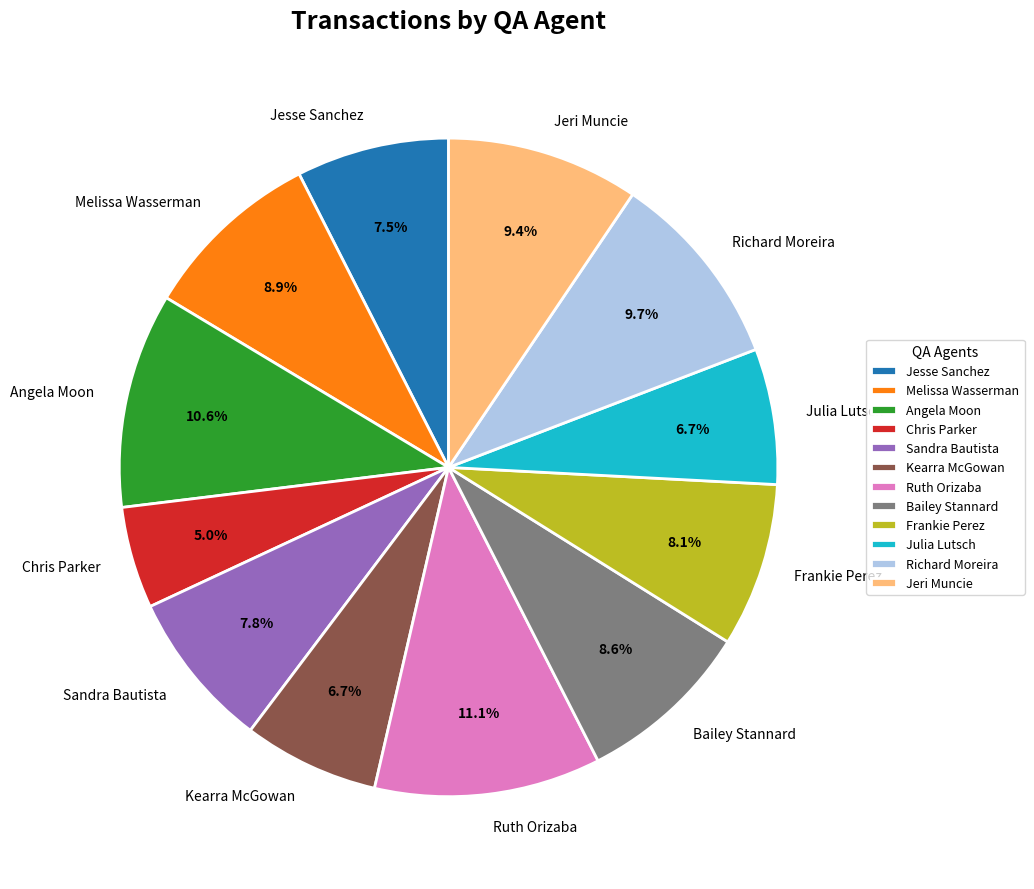

How much of the chart is everything except Ruth Orizaba?

88.9%